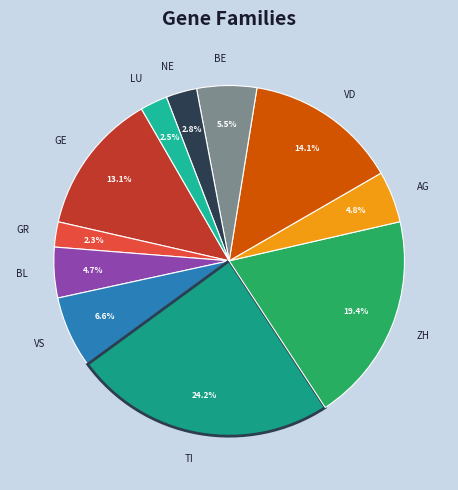

To the nearest percent, what portion does TI represent?

24%